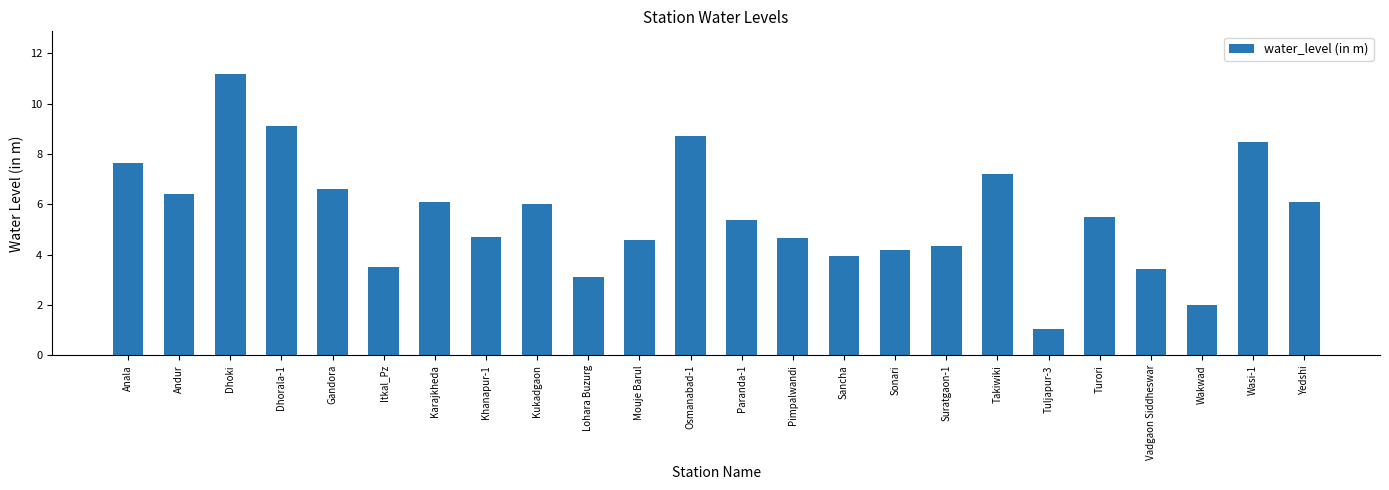

At which label does the data first exceed 5?

Anala